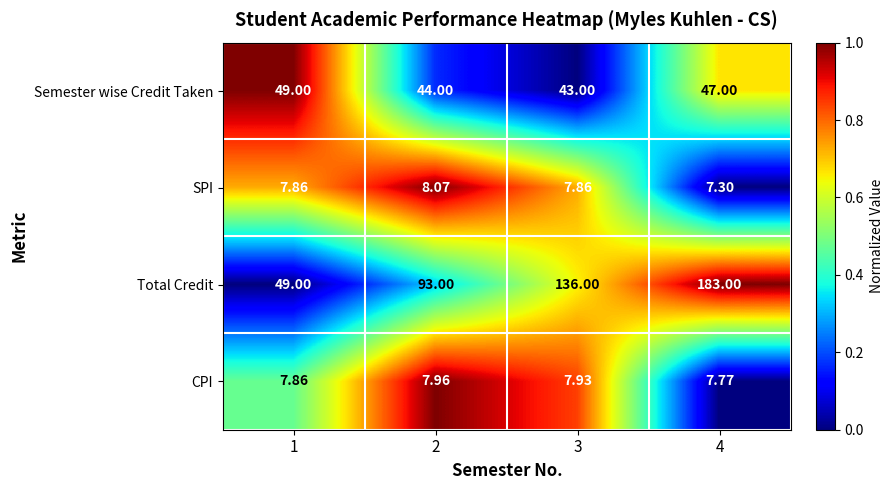

Between 3 and 4, which series saw the biggest shift?

Total Credit